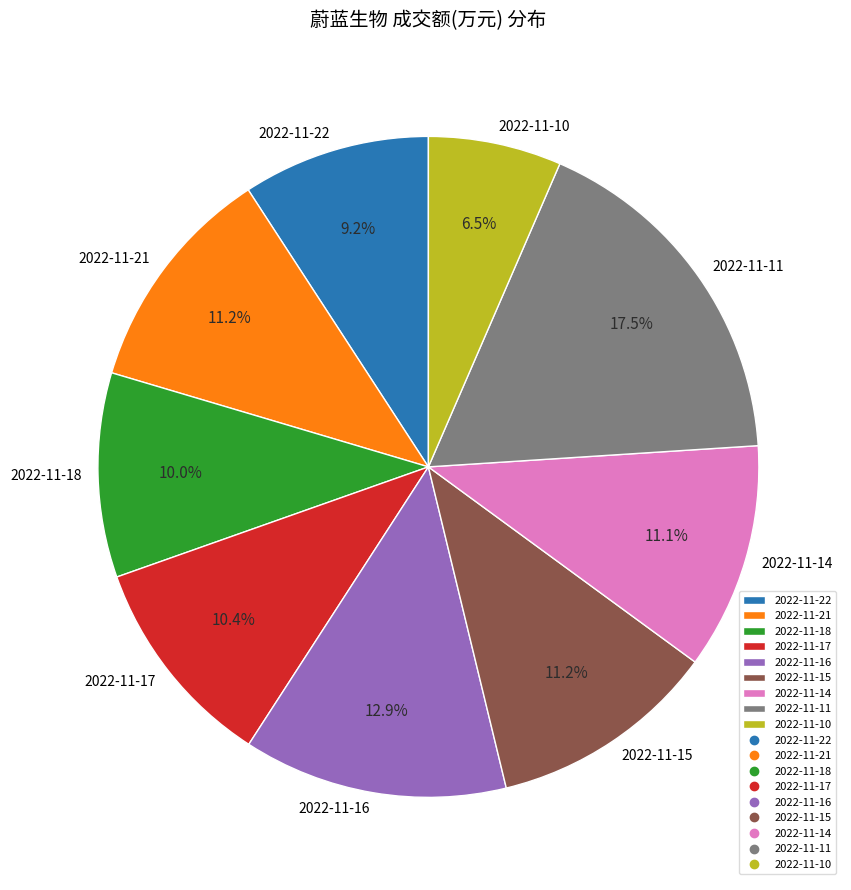

To the nearest percent, what percentage of the pie is 2022-11-21?

11%